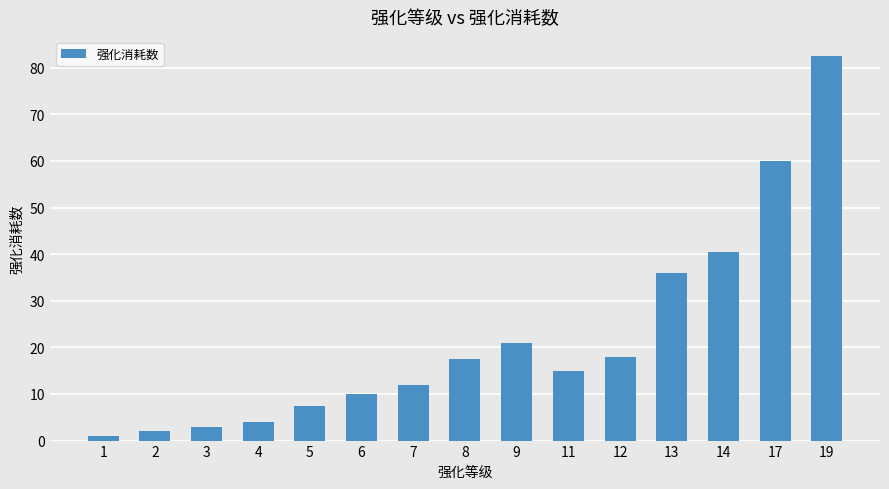

The value at 19 is 82.5. True or false?

True